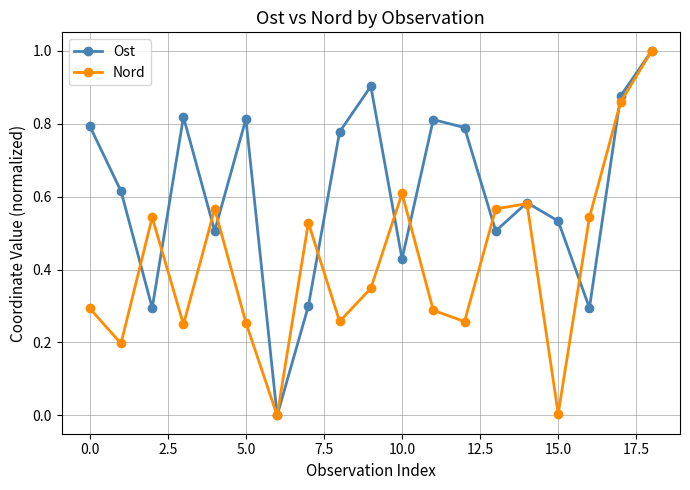

In Ost, how many points are lower than both neighbors (excluding endpoints)?

6